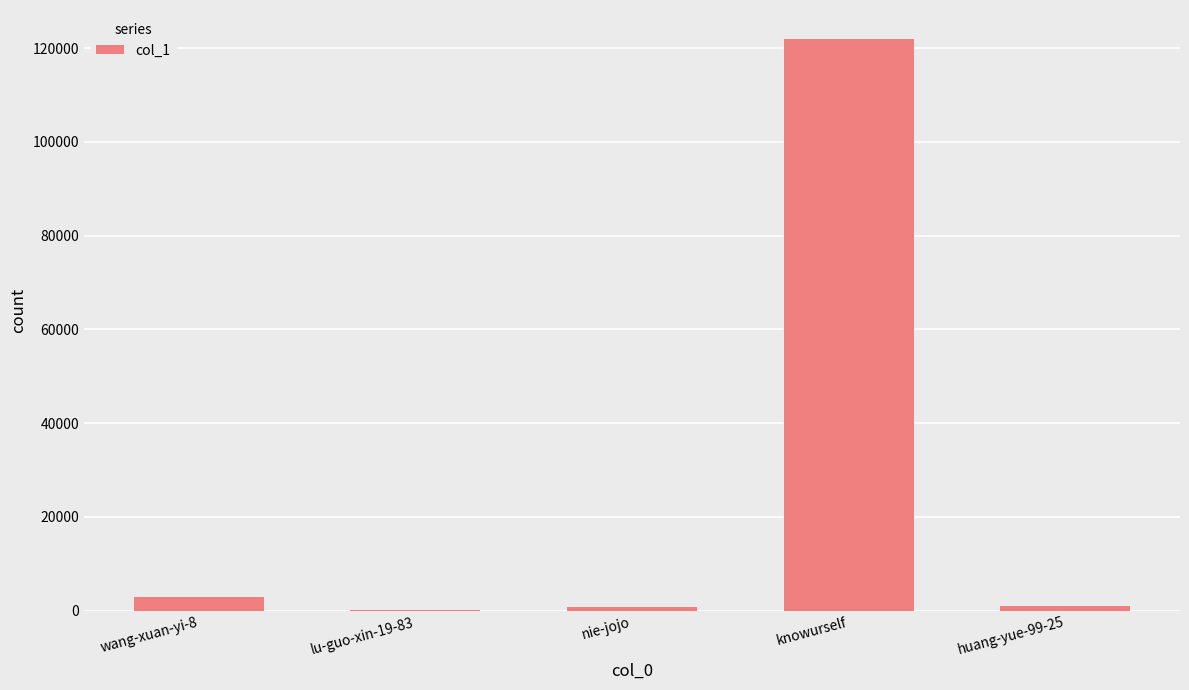

What is the maximum value shown in the chart?

122021